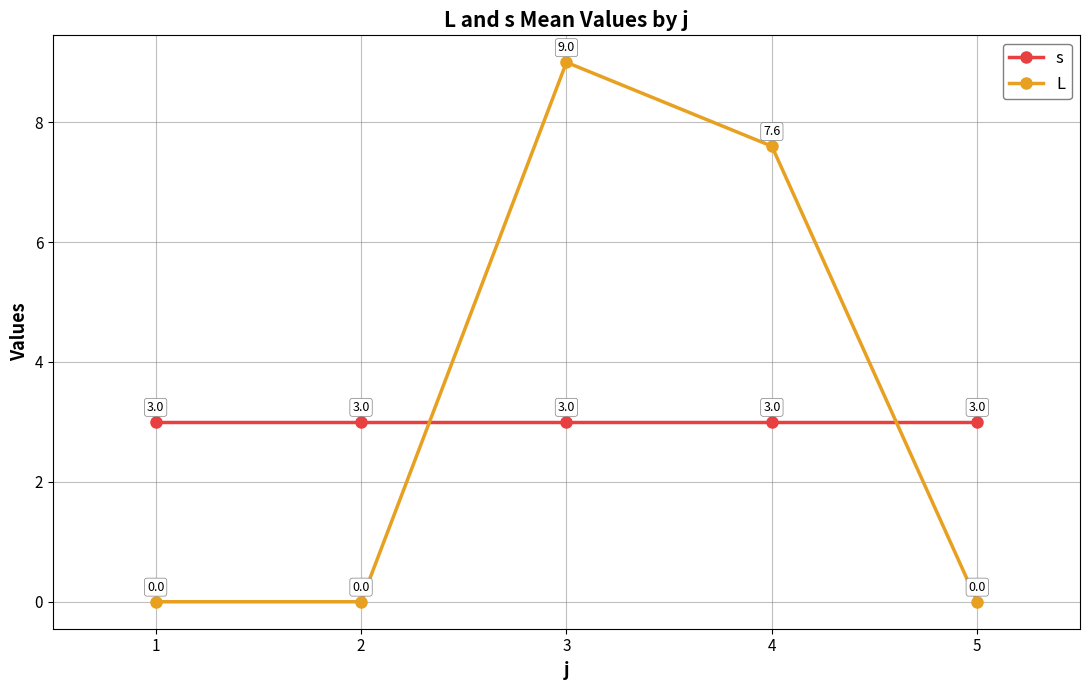

What is the minimum value for s?

3.0